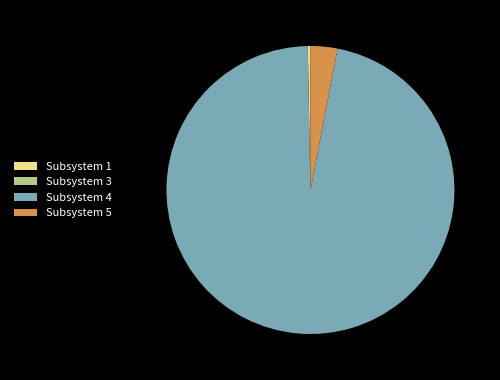

The Subsystem 5 slice represents 3% of the pie. True or false?

True